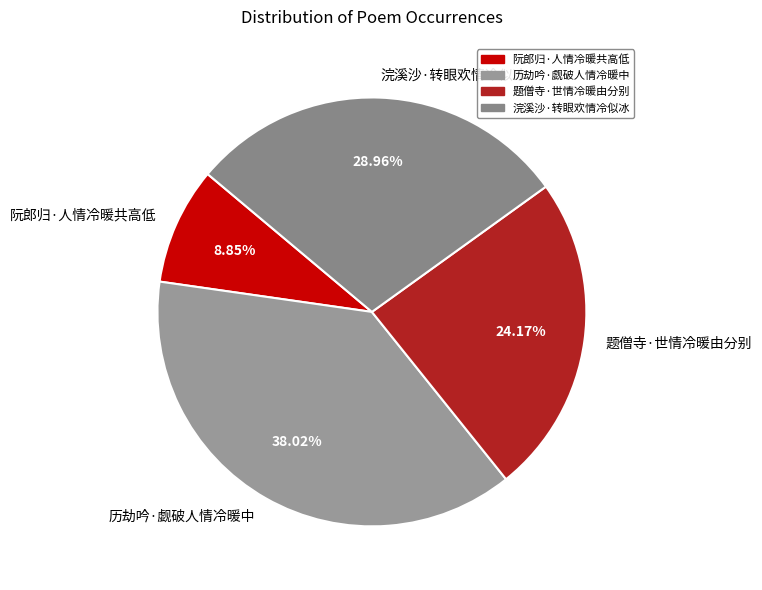

Combined, what portion of the pie is 浣溪沙·转眼欢情冷似冰 and 阮郎归·人情冷暖共高低?

37.8%